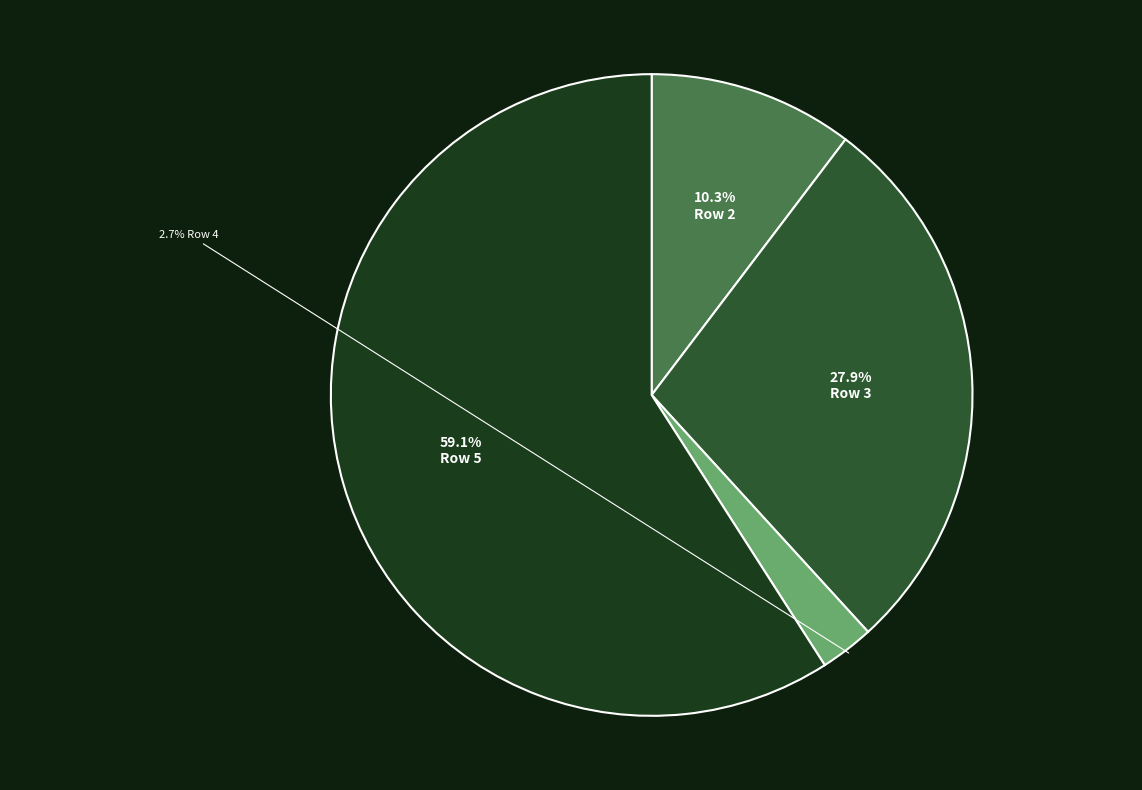

Does any single category account for the majority?

Yes